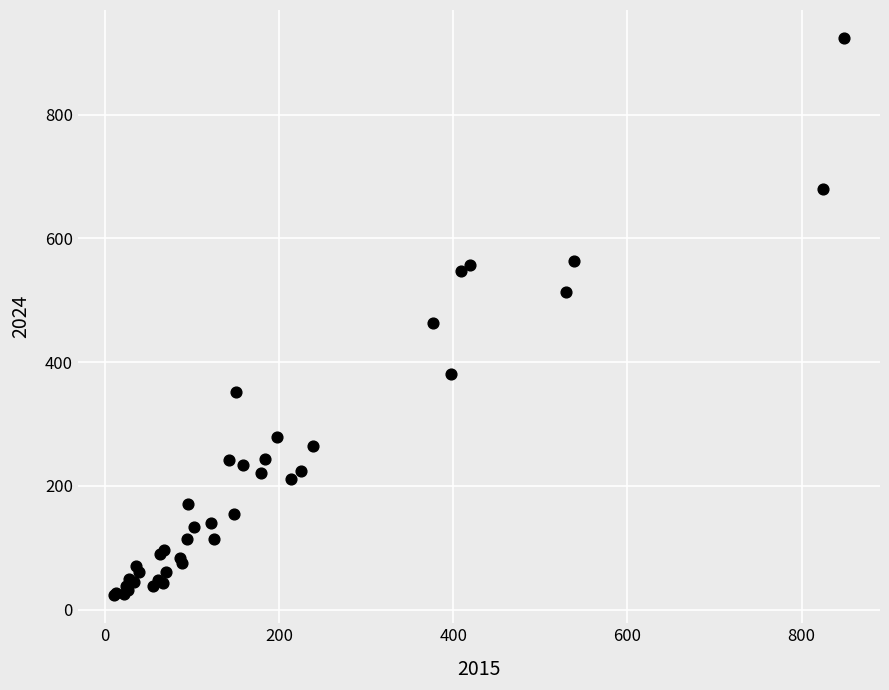

What Y value in the scatter plot is closest to 473?

463